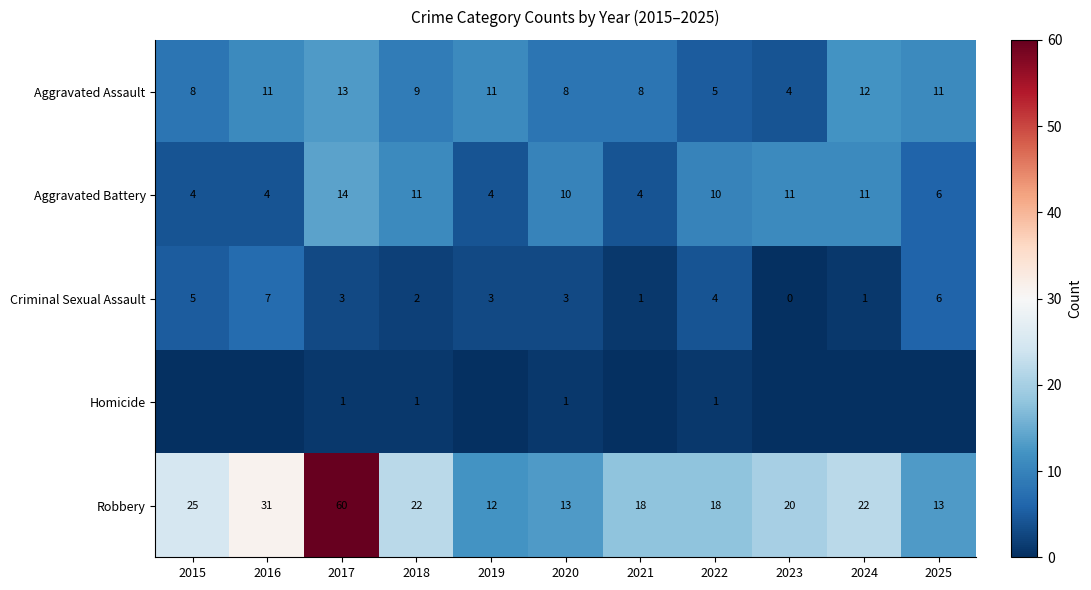

What is the maximum value for Aggravated Assault?

13